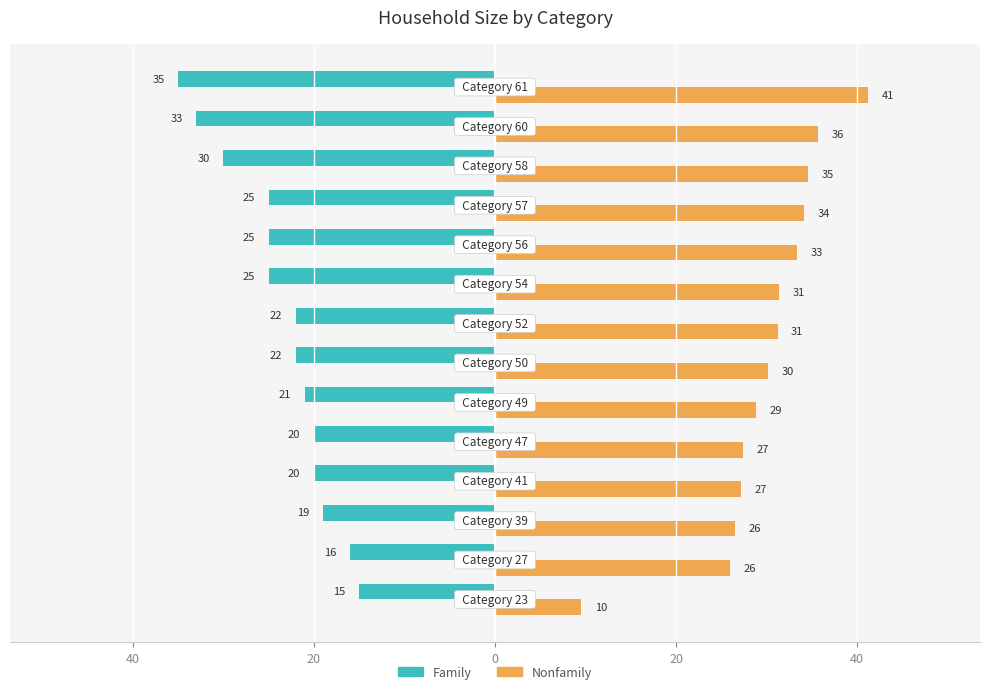

What is the difference between the maximum and minimum values in the Nonfamily series?

31.7